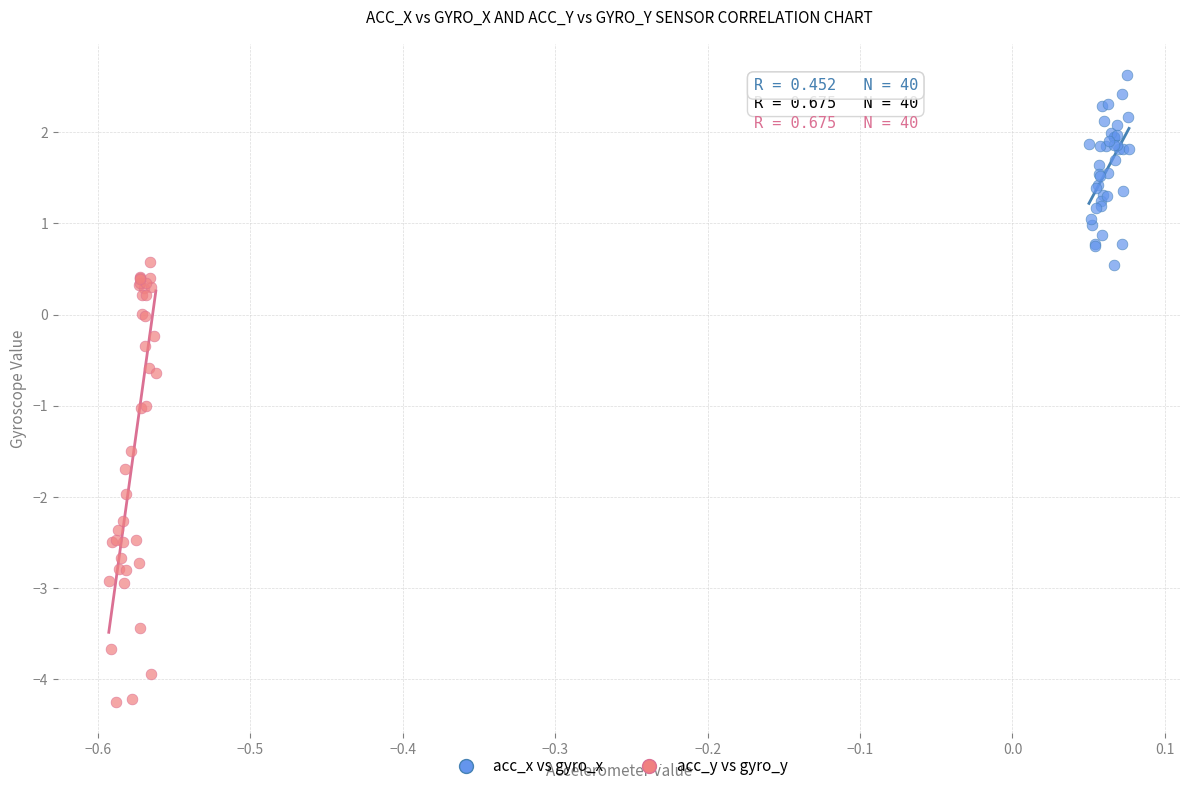

What are all the series names shown in the legend?

acc_x vs gyro_x, acc_y vs gyro_y